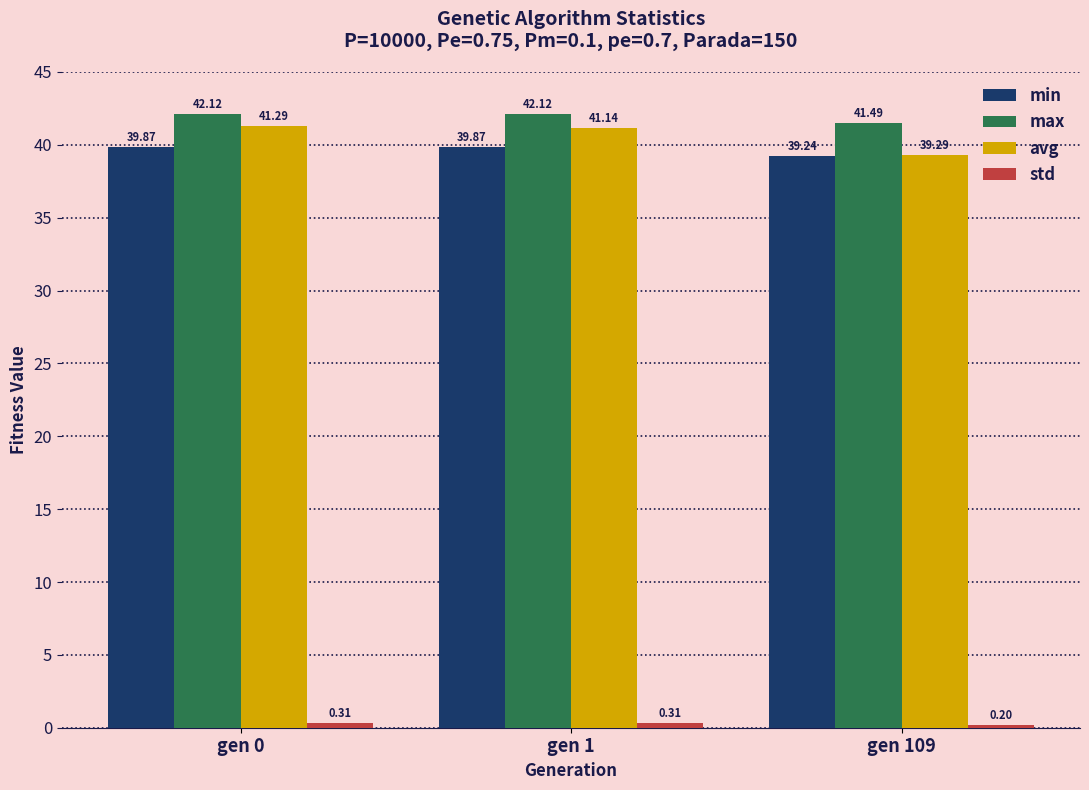

What is the sum of all min values?

119.0